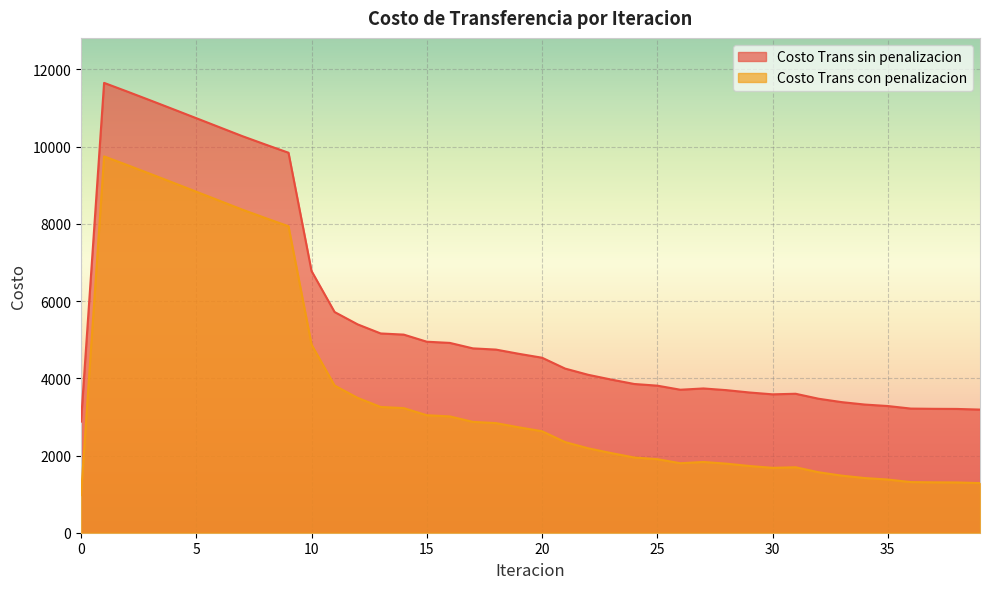

What is the spread (max minus min) of values at 13?

1903.9